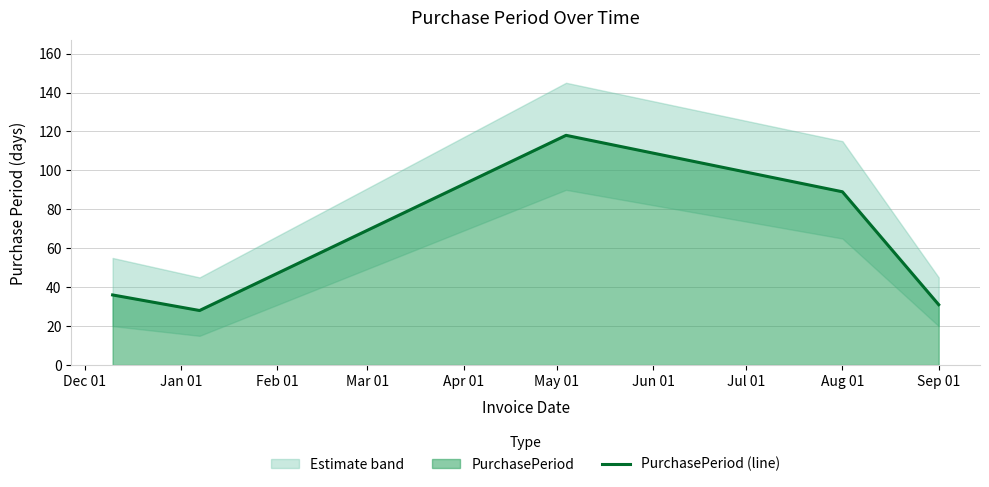

How many points are lower than both their immediate neighbors (excluding endpoints)?

1